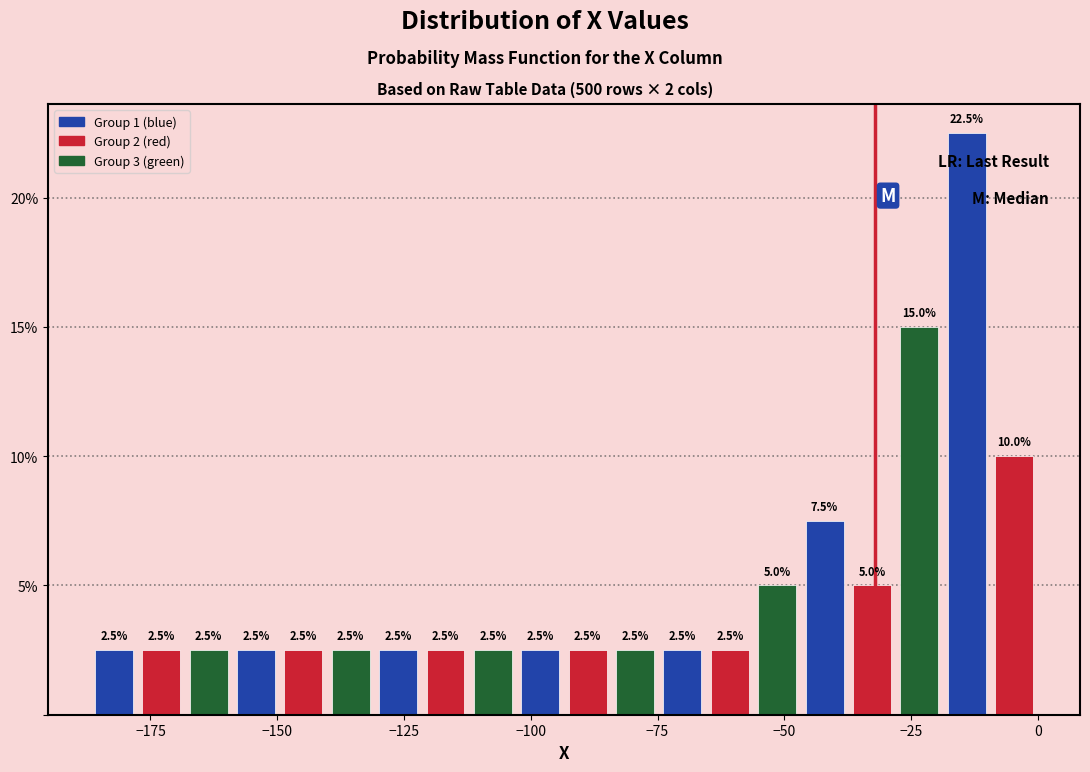

Read against the x-axis, roughly where is the centre of the tallest bar?

-15